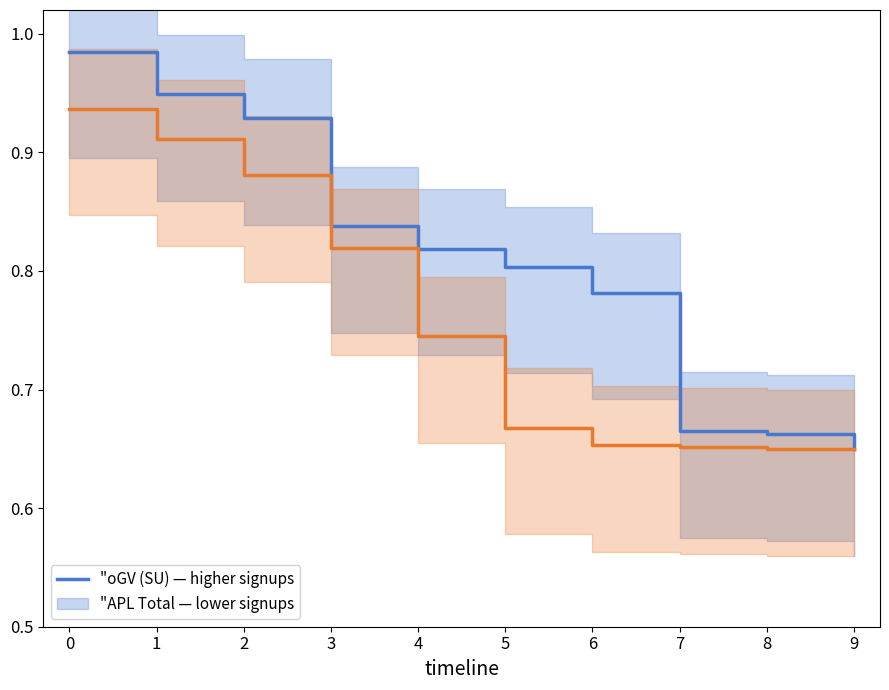

Is this an area chart (filled region under the line)?

No